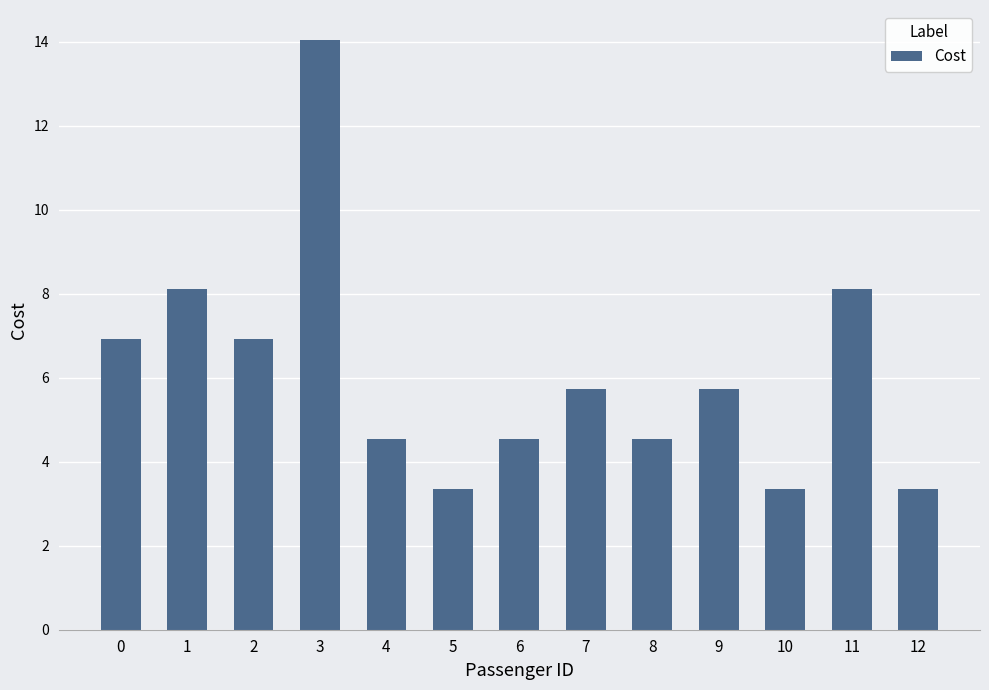

What is the value of the 4th bar from the left?

14.1